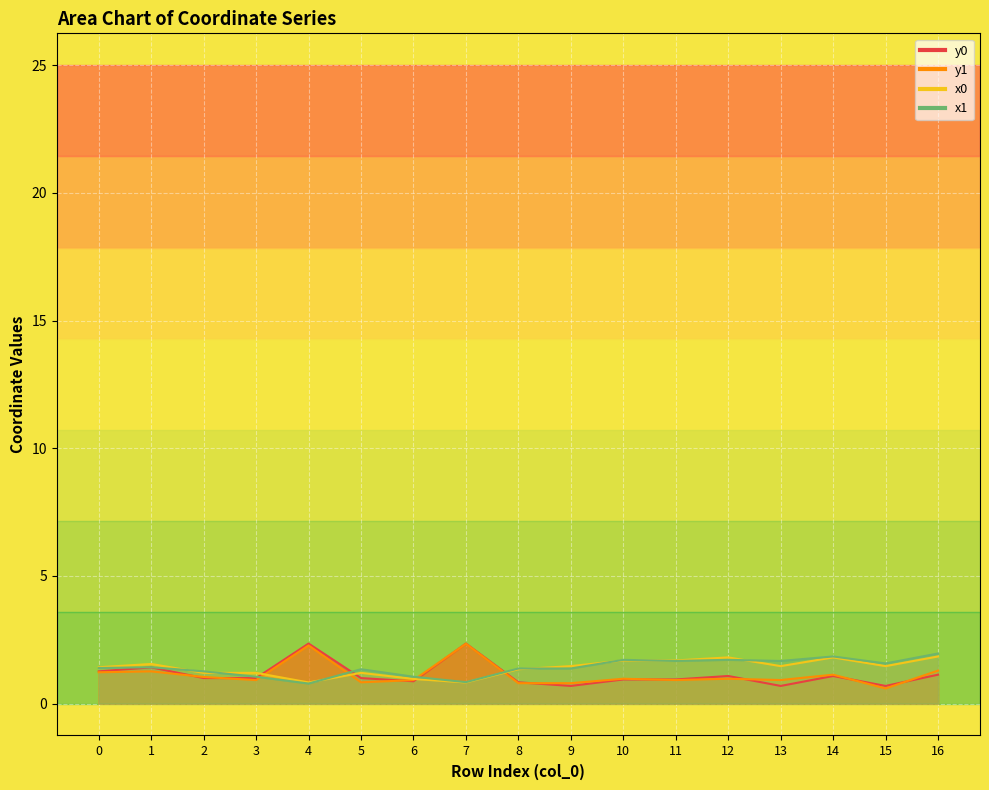

Rank the series by their maximum value, from lowest to highest.

x0, x1, y1, y0